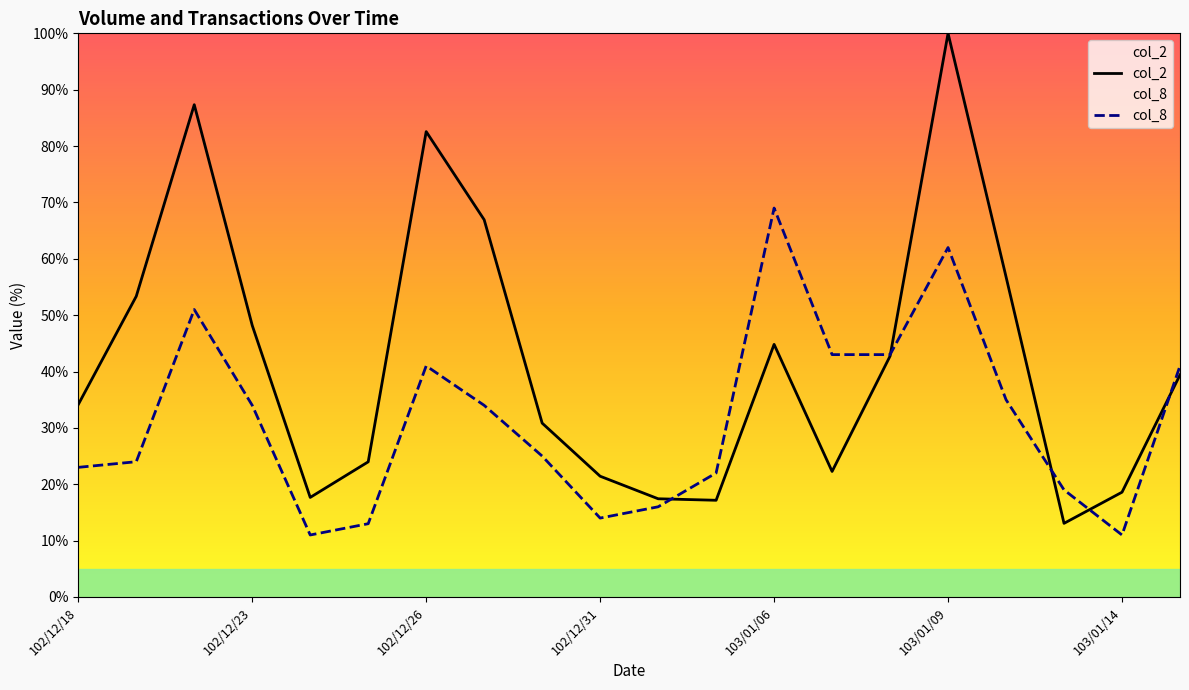

Reading left to right, extract all data points from this chart.

col_2: 34.1	53.4	87.3	48.2	17.7	24.0	82.6	66.9	30.8	21.4	17.4	17.2	44.8	22.3	42.7	100.0	56.8	13.1	18.6	39.4
col_8: 23.0	24.0	51.0	34.0	11.0	13.0	41.0	34.0	25.0	14.0	16.0	22.0	69.0	43.0	43.0	62.0	35.0	19.0	11.0	41.0